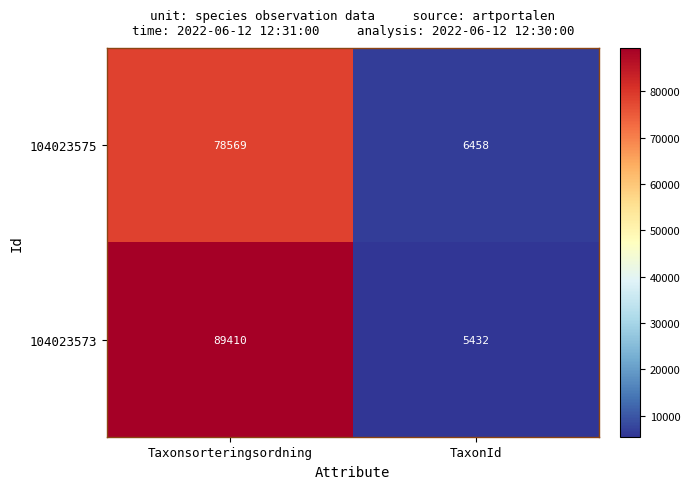

True or false: 104023573 has a value of 7763 at TaxonId.

False